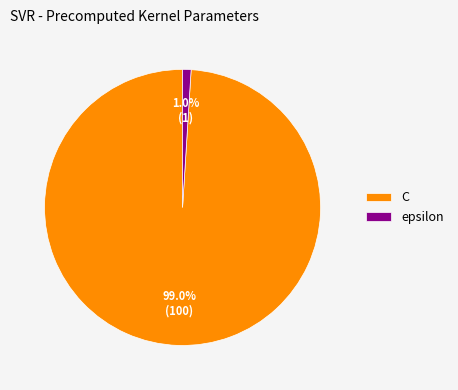

Is C the majority of the pie?

Yes